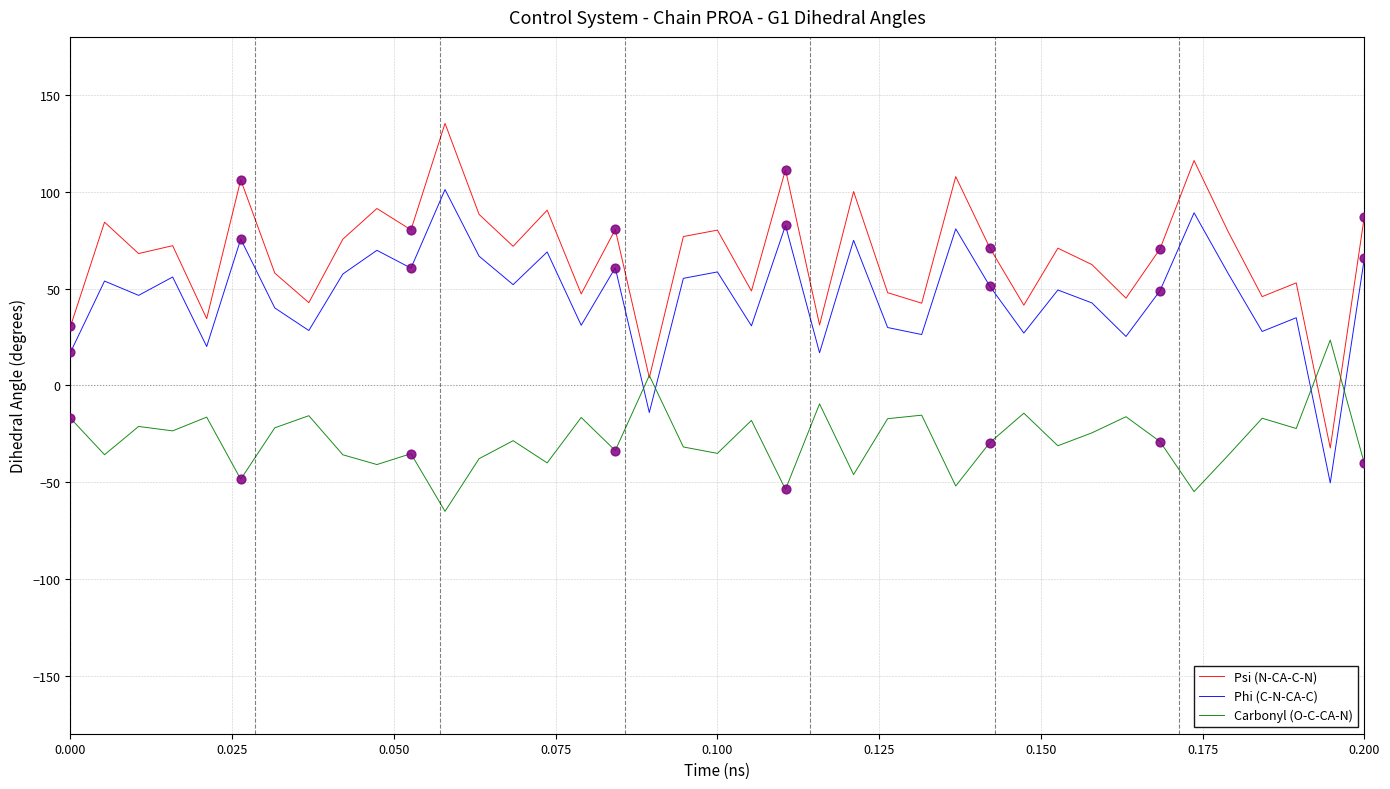

Which series has the largest total across all categories?

Psi (N-CA-C-N)